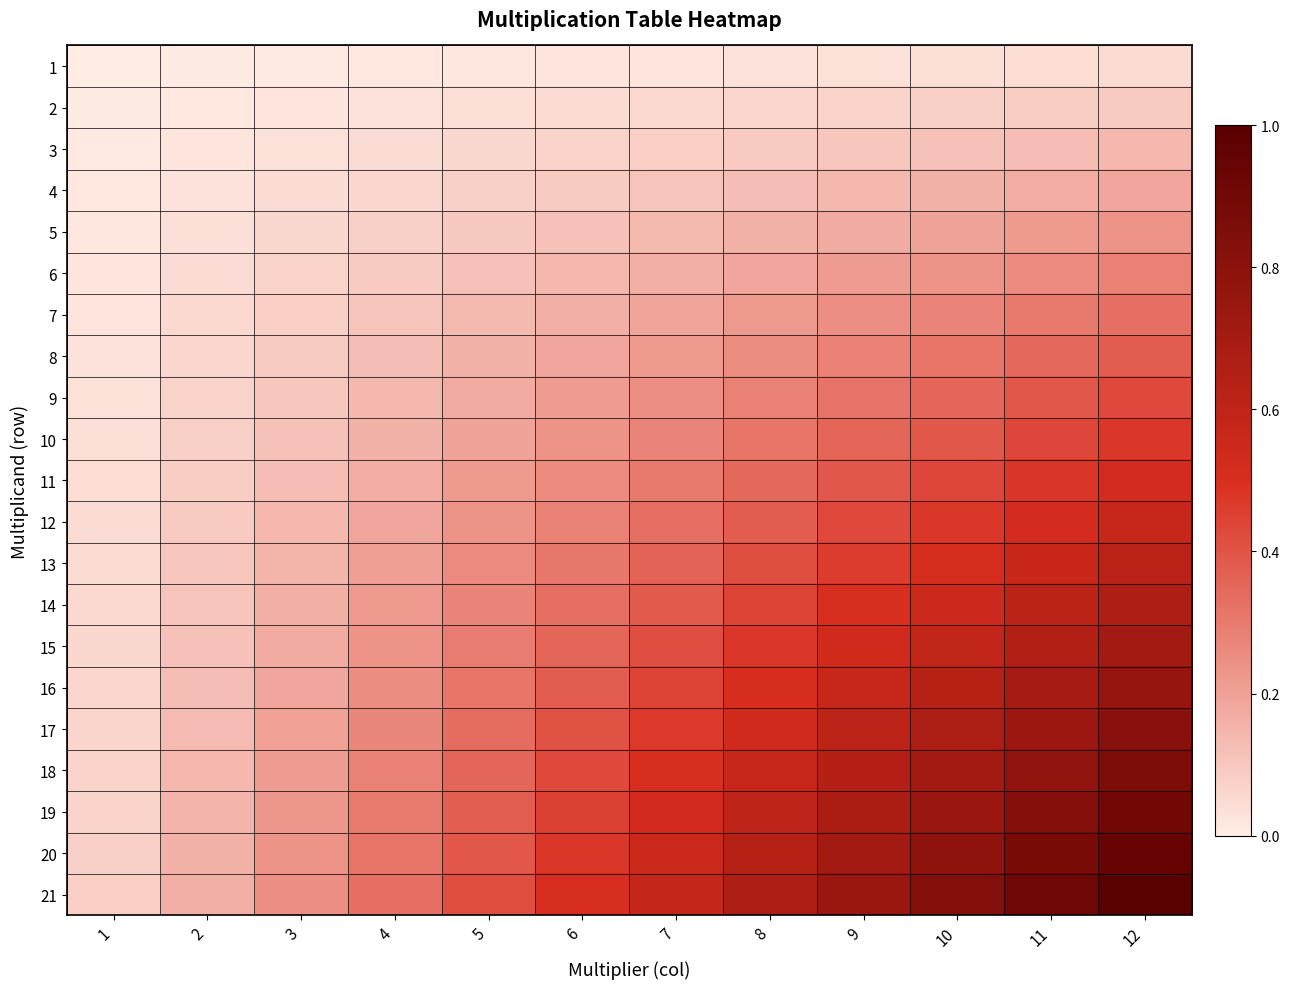

At which category is the sum across all series the highest?

12